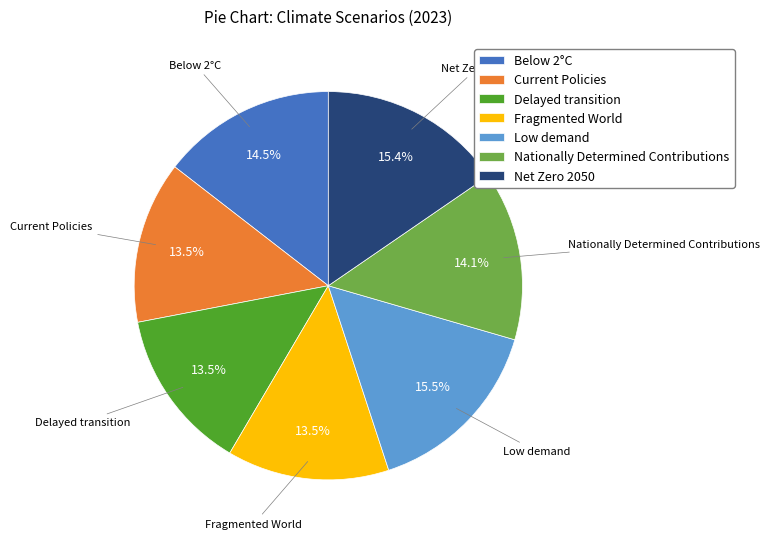

The Current Policies slice represents 3% of the pie. True or false?

False